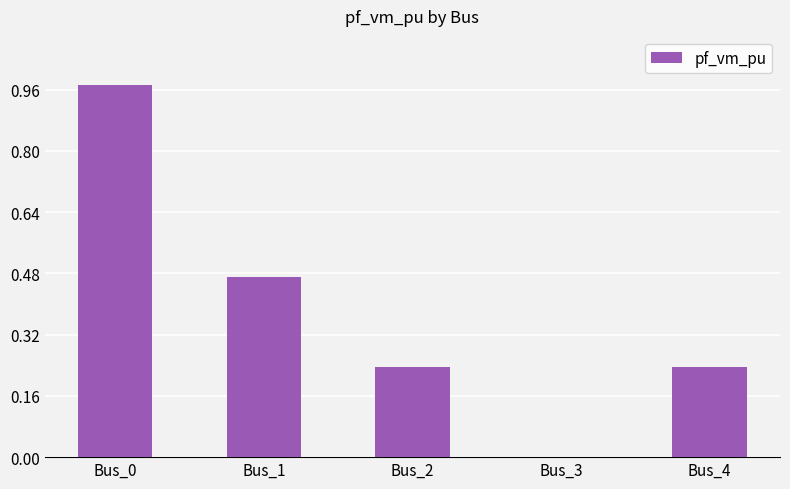

The chart shows a value of -0.6 at Bus_3. True or false?

False